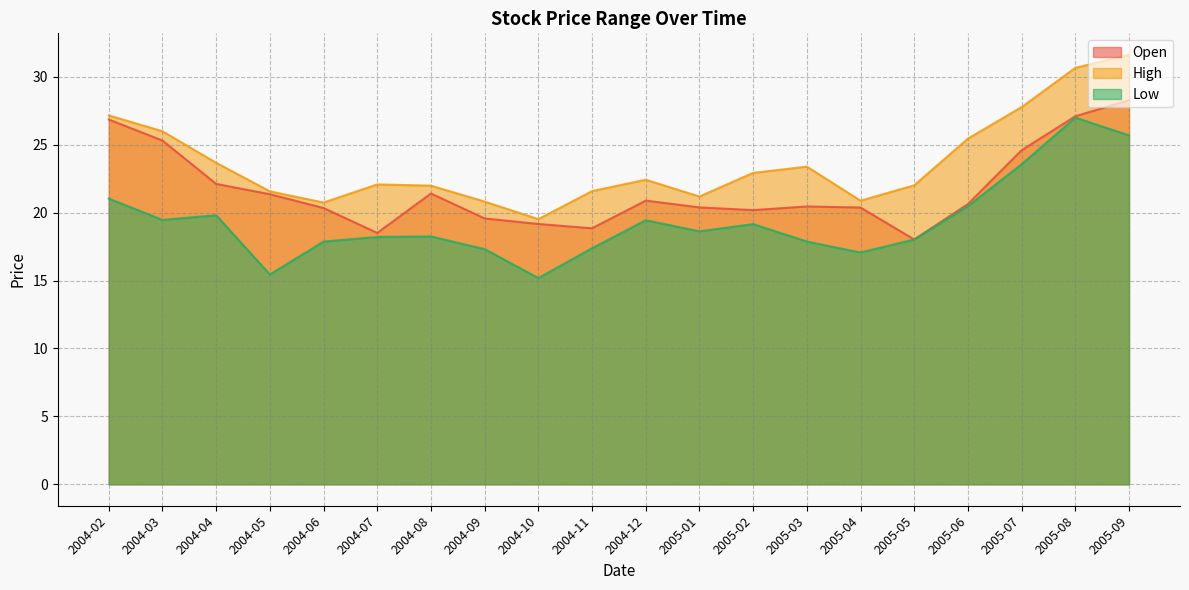

Which series has the largest range (max minus min)?

High